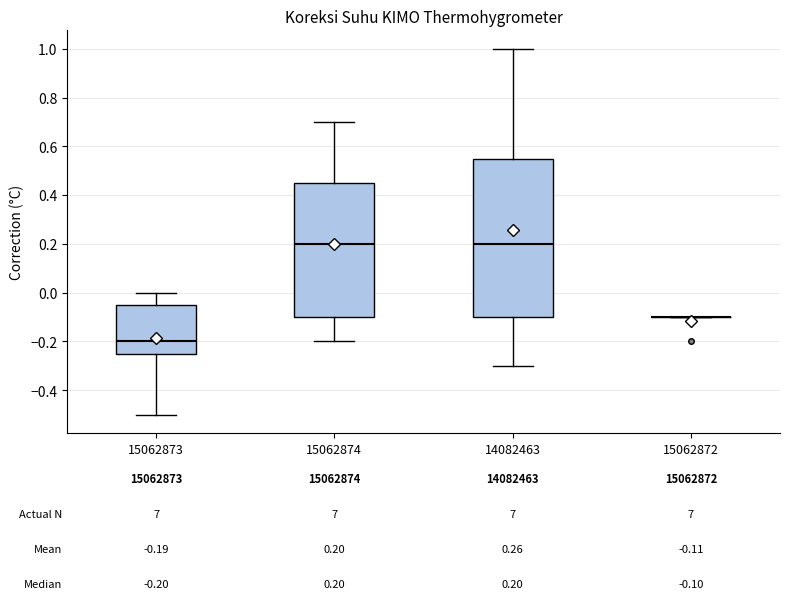

Which box is the tallest, from its lower edge to its upper edge?

14082463